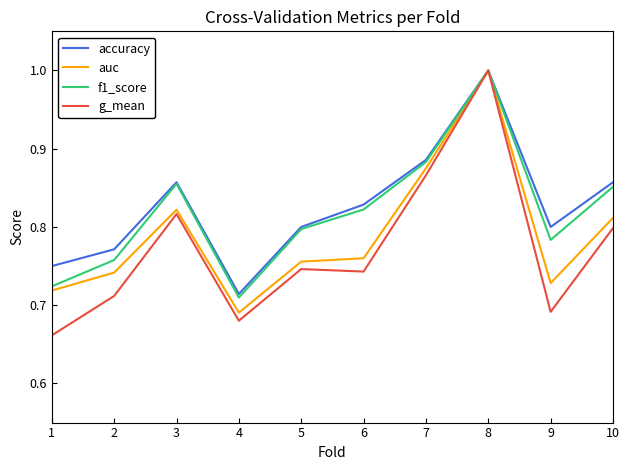

Which category has the highest value across all series?

8